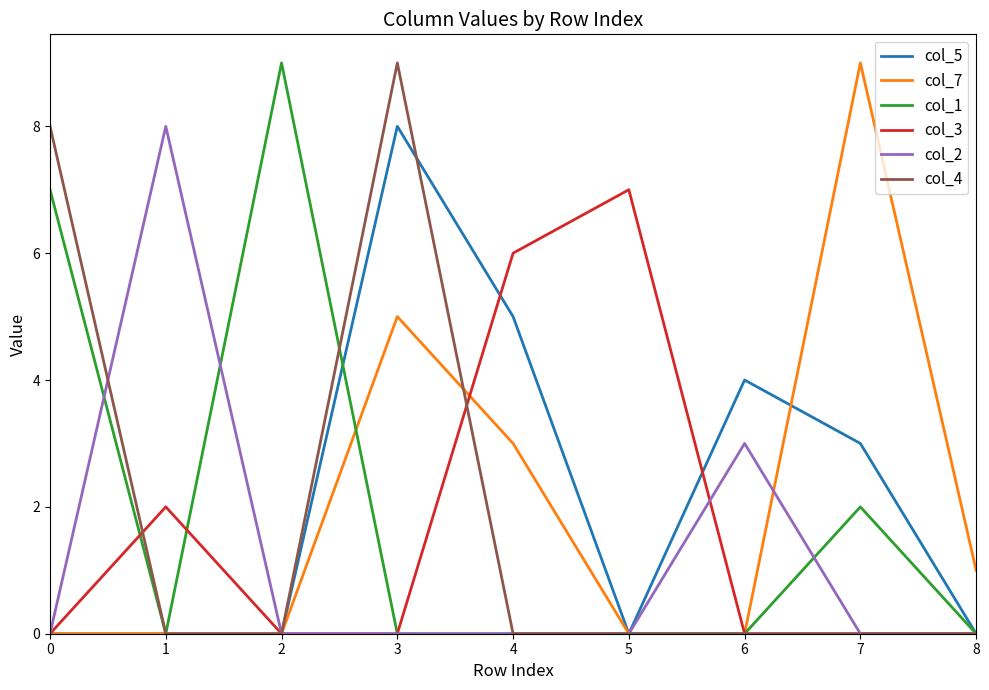

Reading right to left, what are all the values shown in this chart?

col_5: 0	3	4	0	5	8	0	0	0
col_7: 1	9	0	0	3	5	0	0	0
col_1: 0	2	0	0	0	0	9	0	7
col_3: 0	0	0	7	6	0	0	2	0
col_2: 0	0	3	0	0	0	0	8	0
col_4: 0	0	0	0	0	9	0	0	8